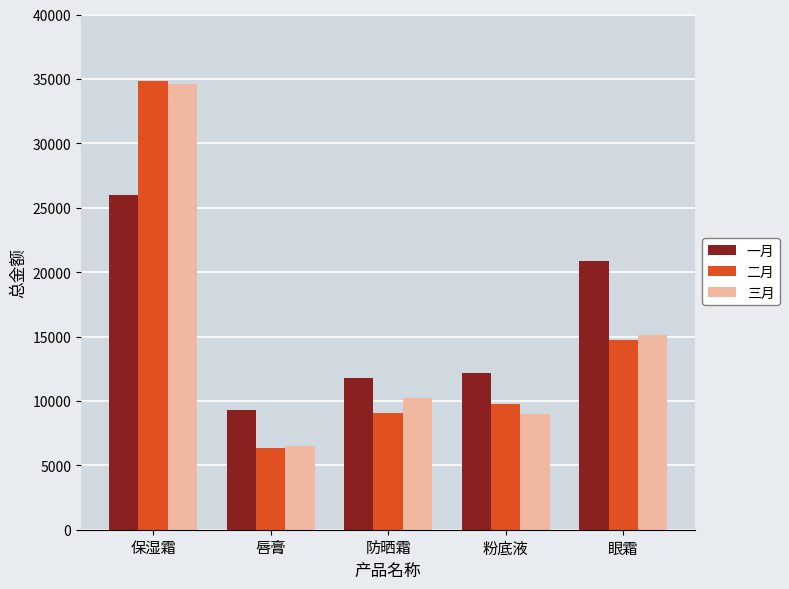

Read the 三月 value at 防晒霜.

10266.0